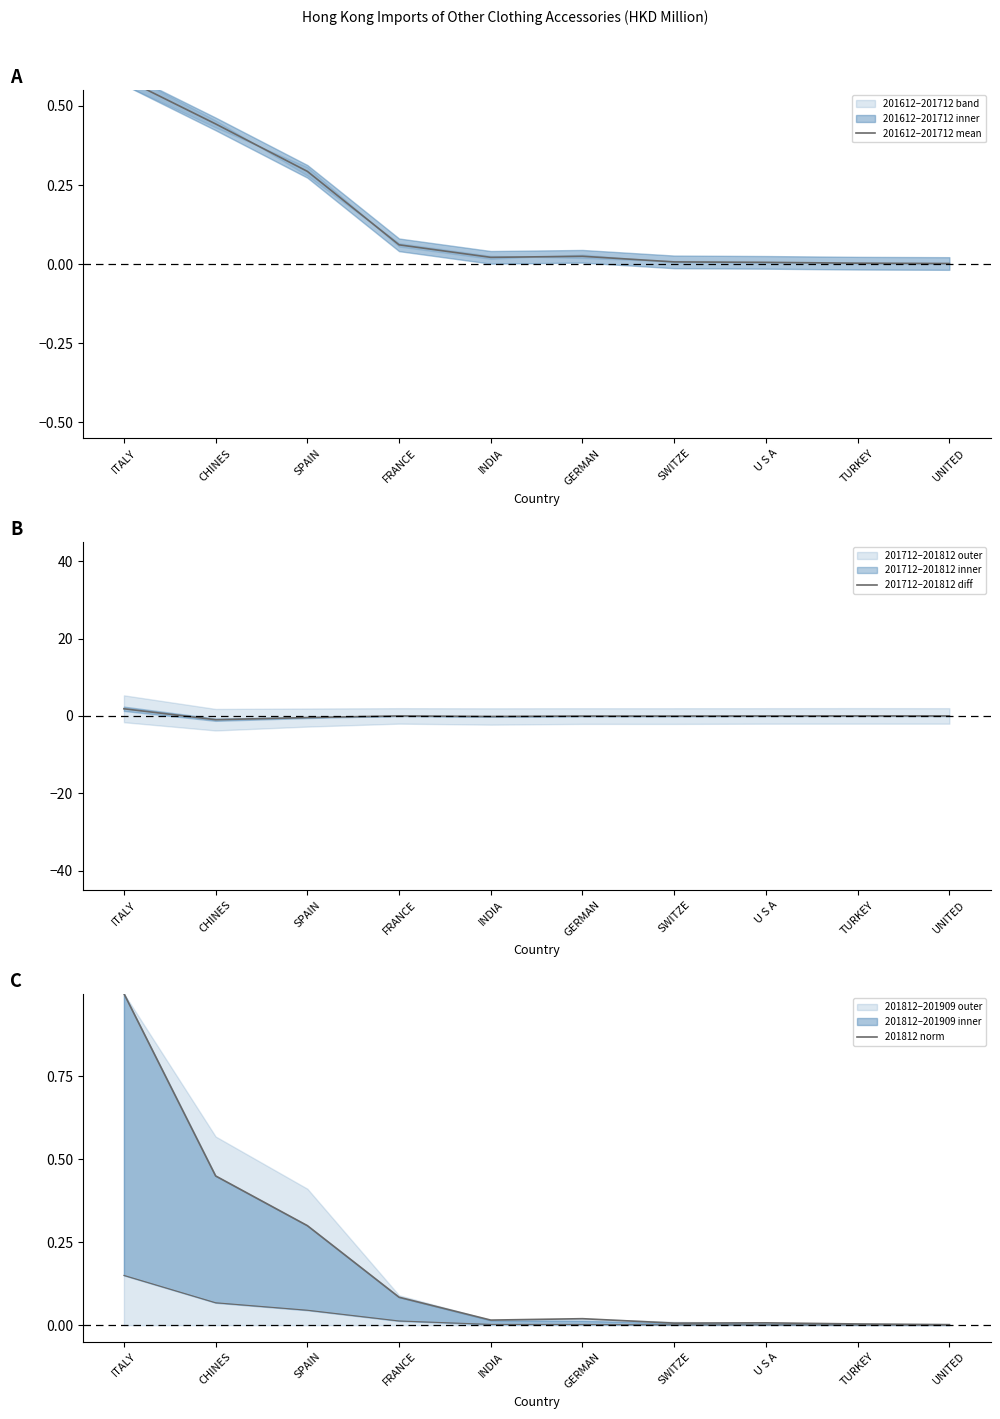

In 201712–201812 diff, how many points are higher than both neighbors (excluding endpoints)?

3